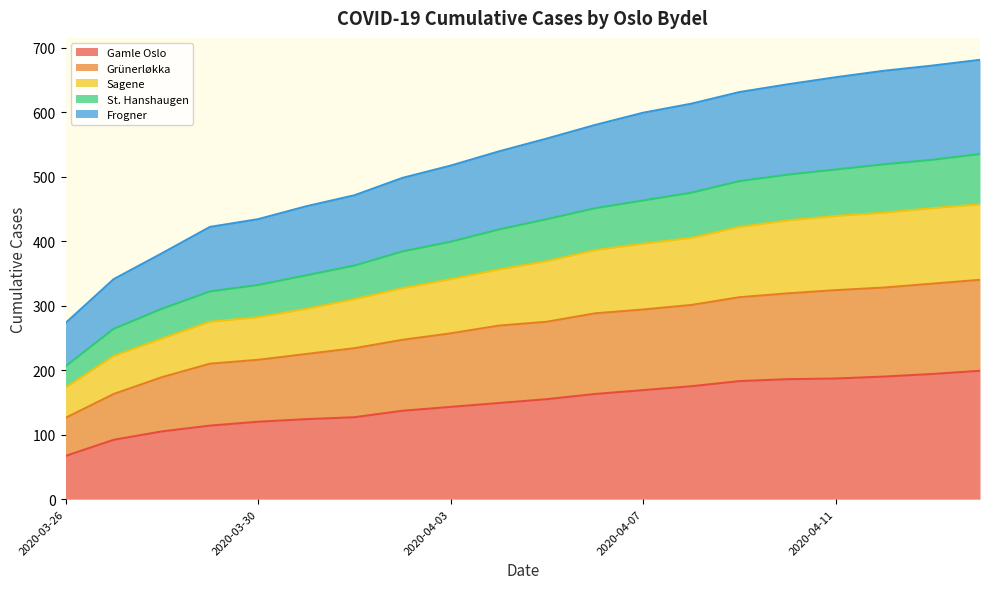

Which category has the lowest value in the Gamle Oslo series?

2020-03-26